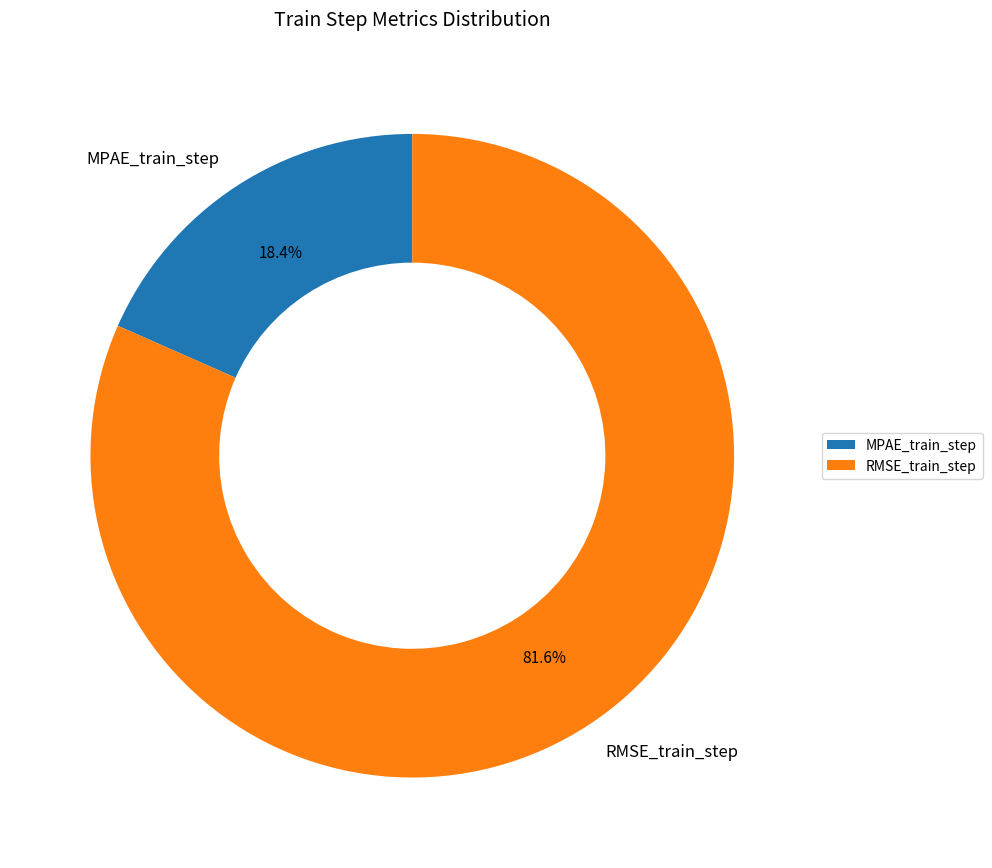

What is the majority slice?

RMSE_train_step